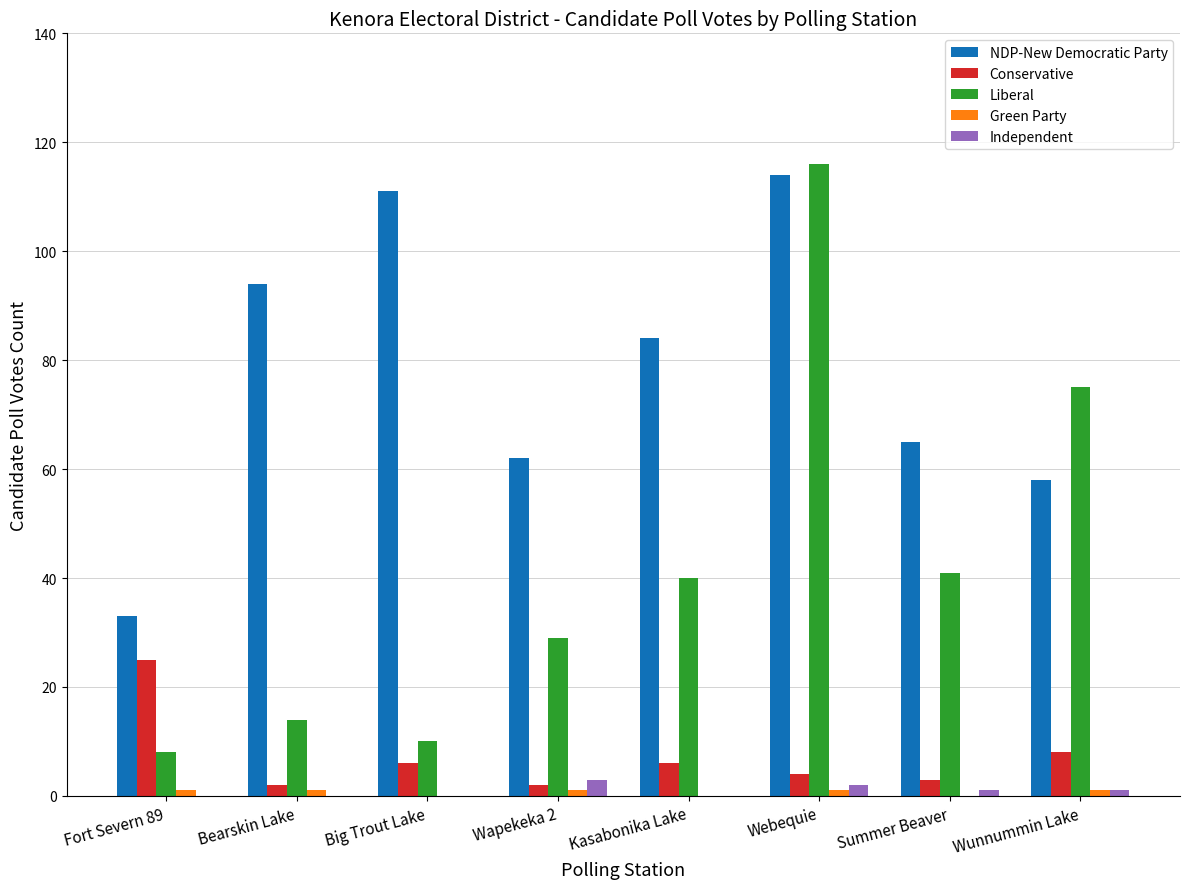

Are the bars horizontal?

No